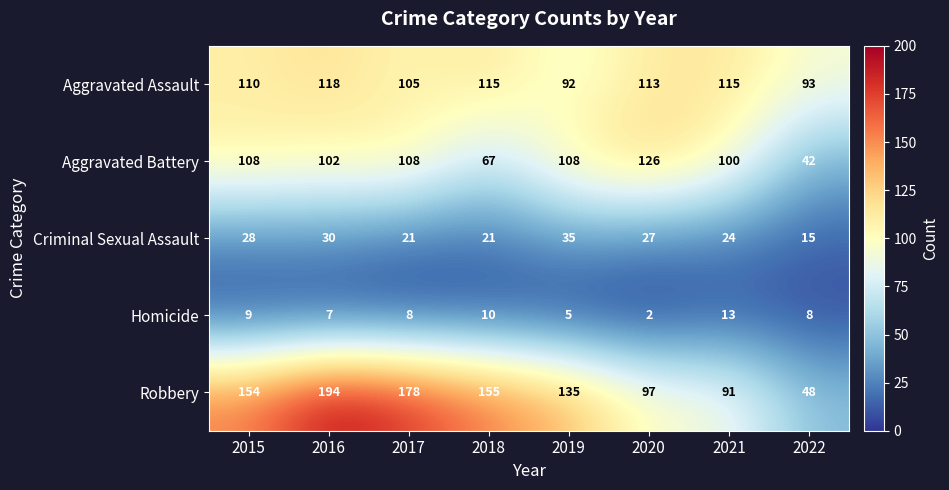

What is the difference between the second highest and second lowest values in the Aggravated Battery series?

41